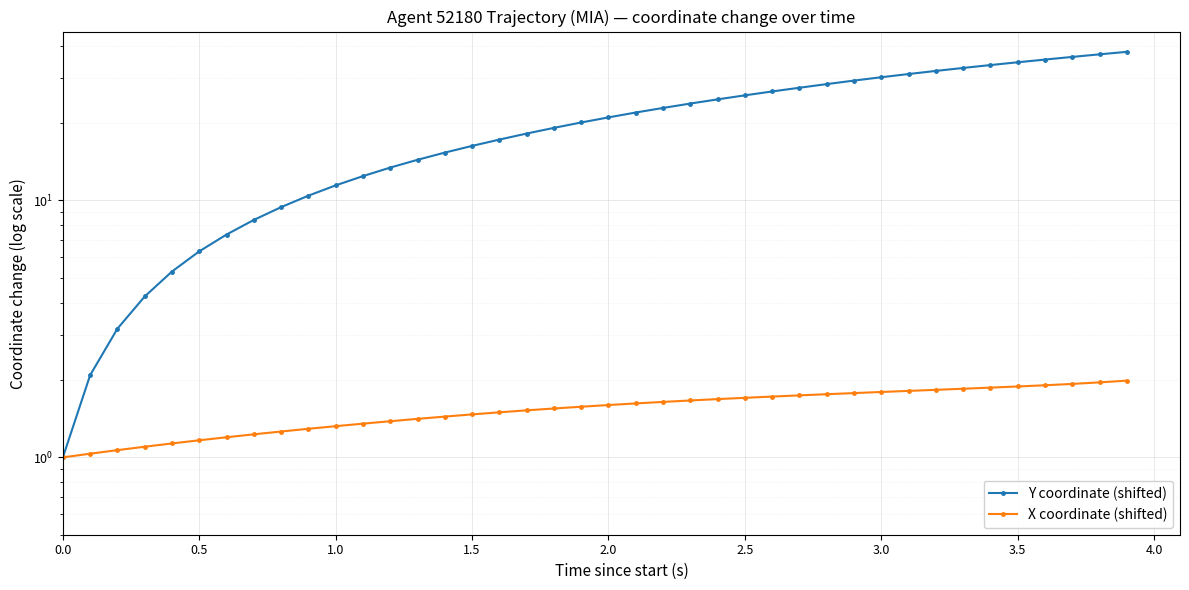

What is the maximum value for Y coordinate (shifted)?

37.9